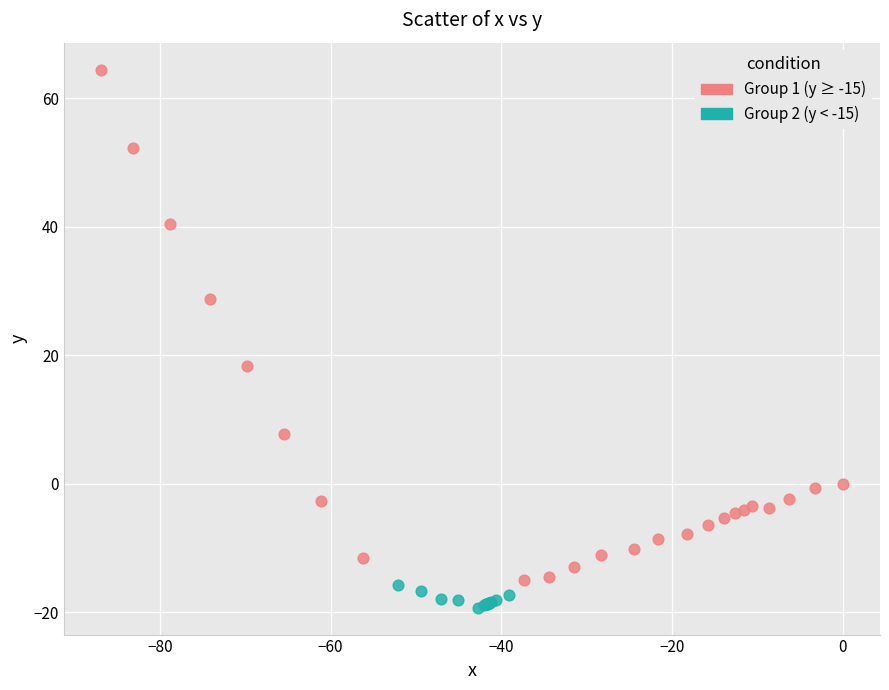

Which series has the widest spread of Y values?

Group 1 (y ≥ -15)